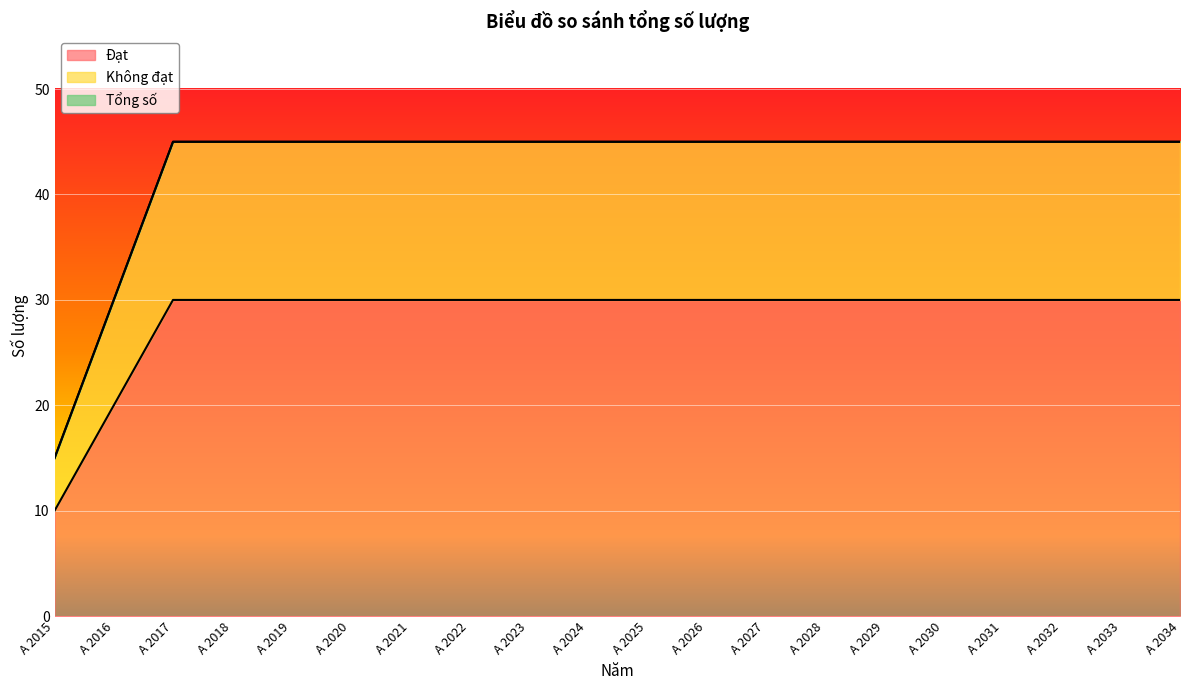

Which category has the lowest value in the Đạt series?

A 2015